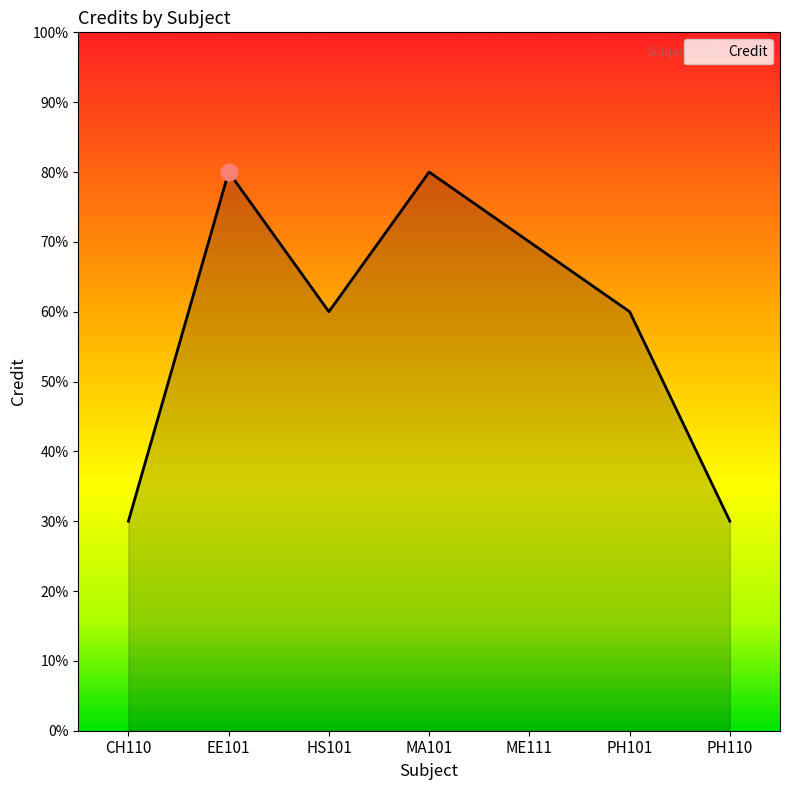

True or false: there are more than 0 points higher than both neighbors.

True